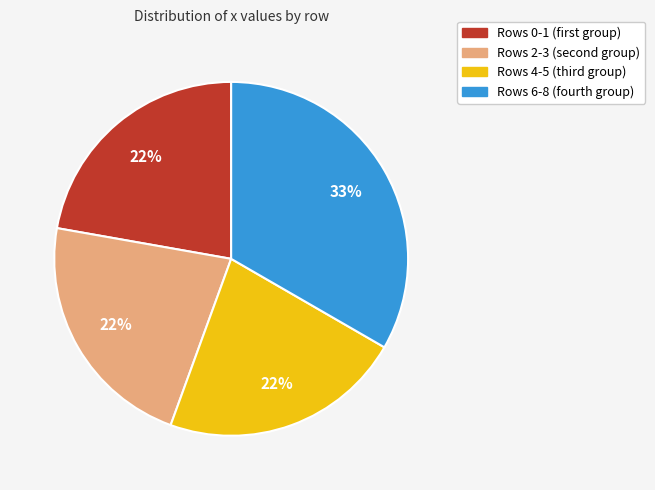

Does any single category account for the majority?

No